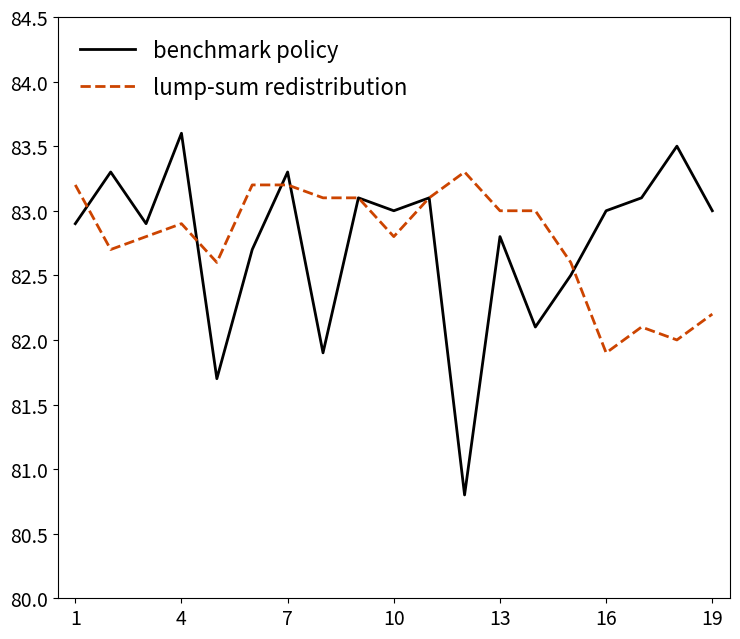

What is the difference between the second highest and second lowest values in the lump-sum redistribution series?

1.2